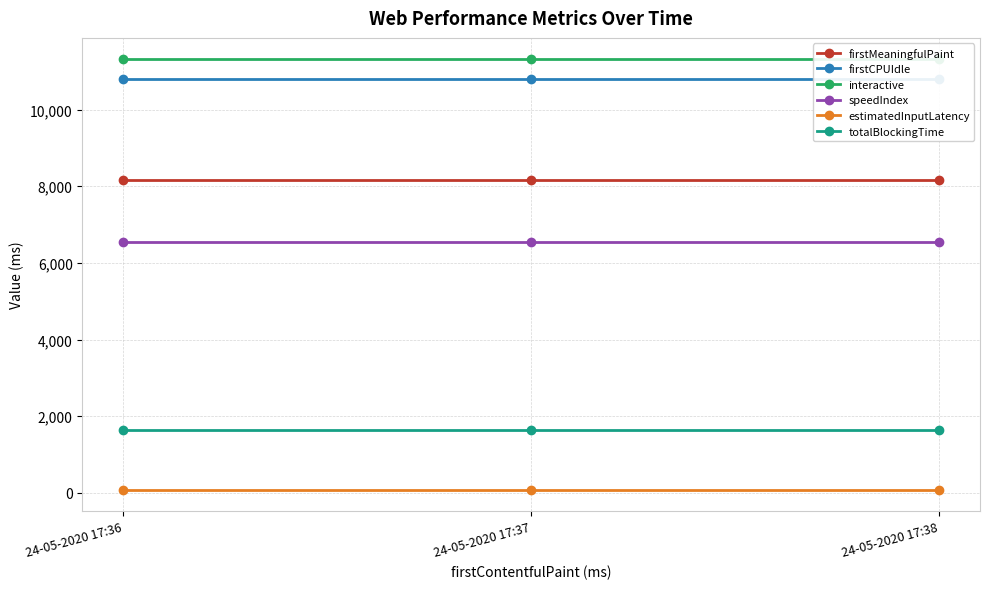

Reading left to right, extract all data points from this chart.

firstMeaningfulPaint: 8160	8160	8160
firstCPUIdle: 10793	10793	10793
interactive: 11311	11311	11311
speedIndex: 6553	6553	6553
estimatedInputLatency: 87	87	87
totalBlockingTime: 1644	1644	1644